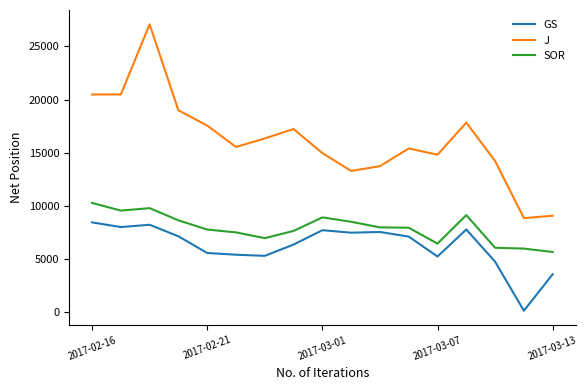

Which series has the largest total across all categories?

J